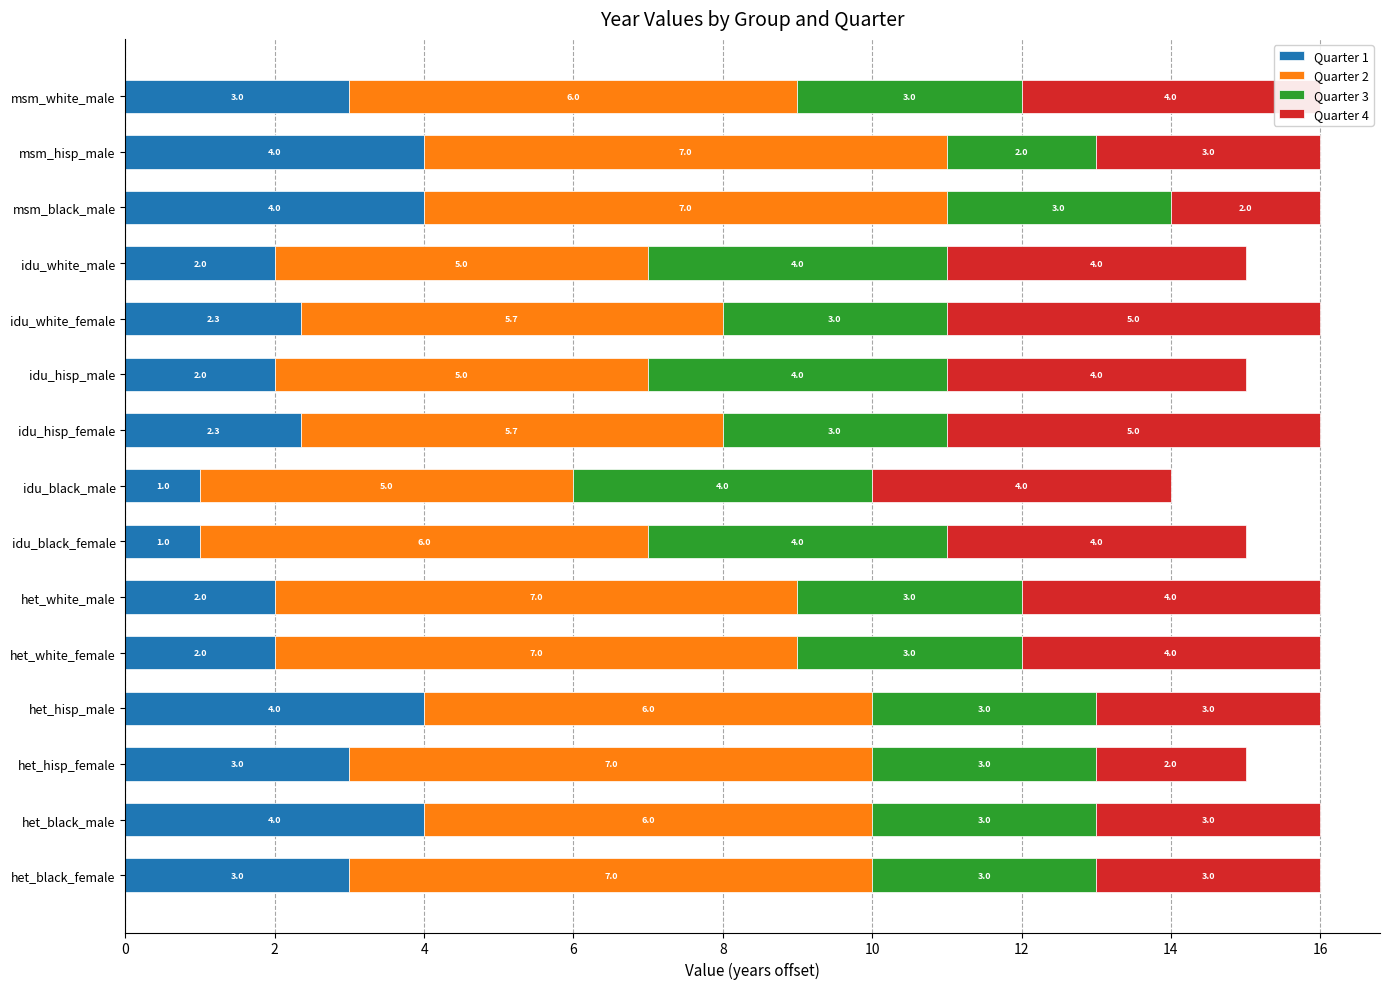

What is the average value of the Quarter 1 series?

2.6